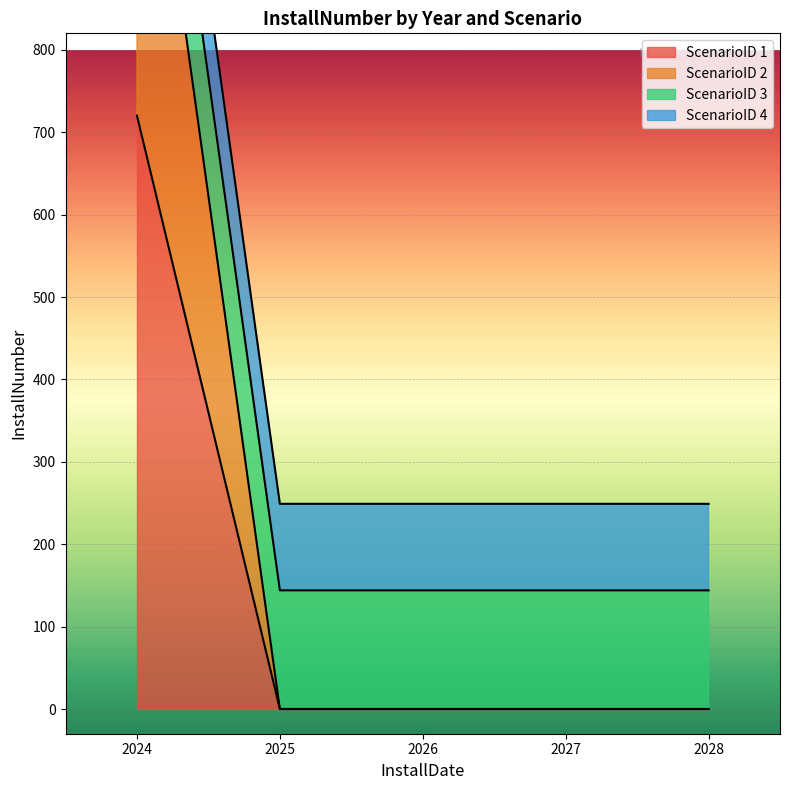

List the labels in order of ScenarioID 2 value, largest first.

2024, 2025, 2026, 2027, 2028